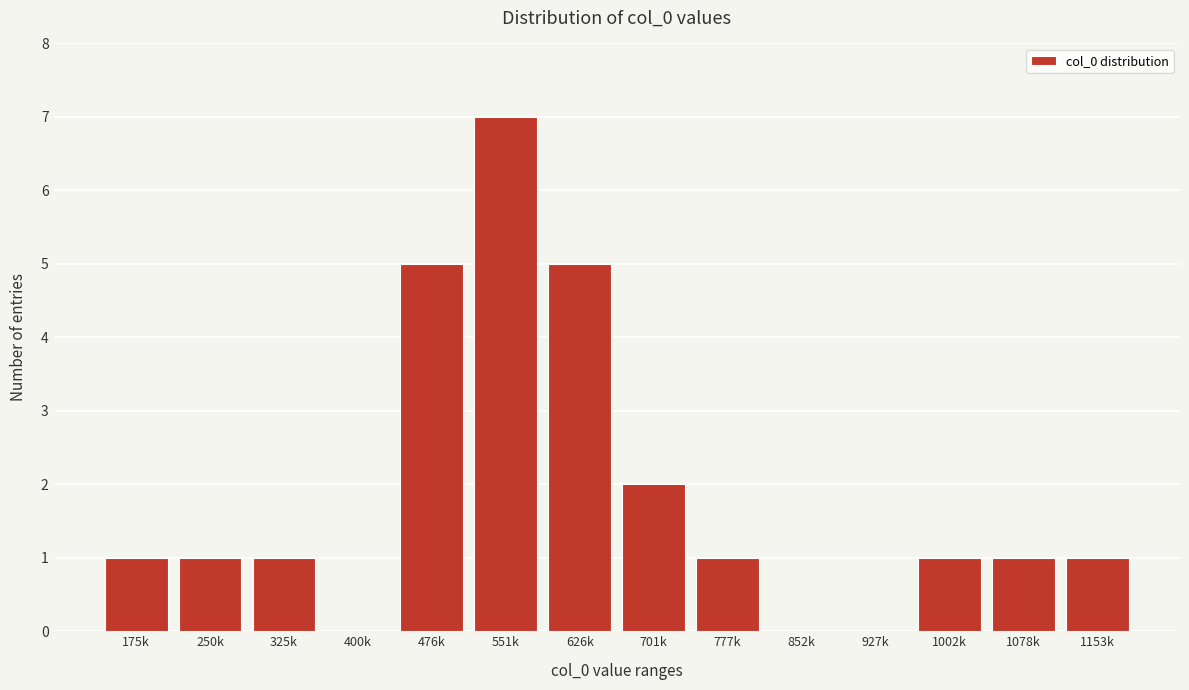

Reading left to right, transcribe all the data shown in this chart.

175k=1	250k=1	325k=1	400k=0	476k=5	551k=7	626k=5	701k=2	777k=1	852k=0	927k=0	1002k=1	1078k=1	1153k=1